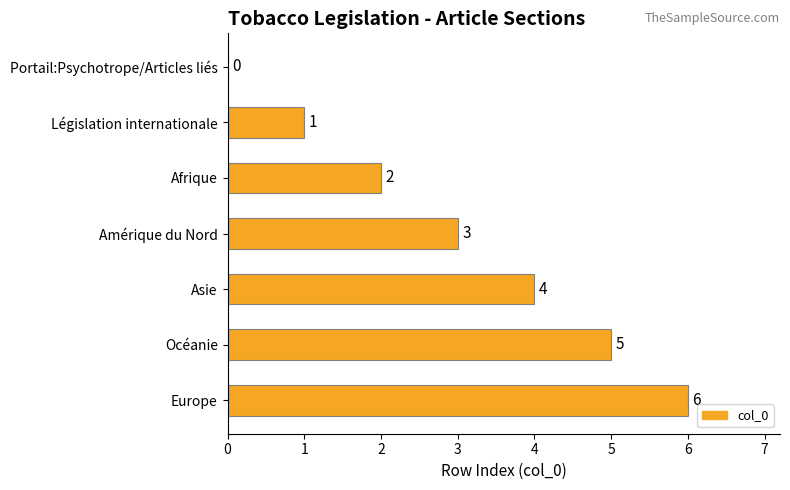

Does the chart contain stacked bars?

No